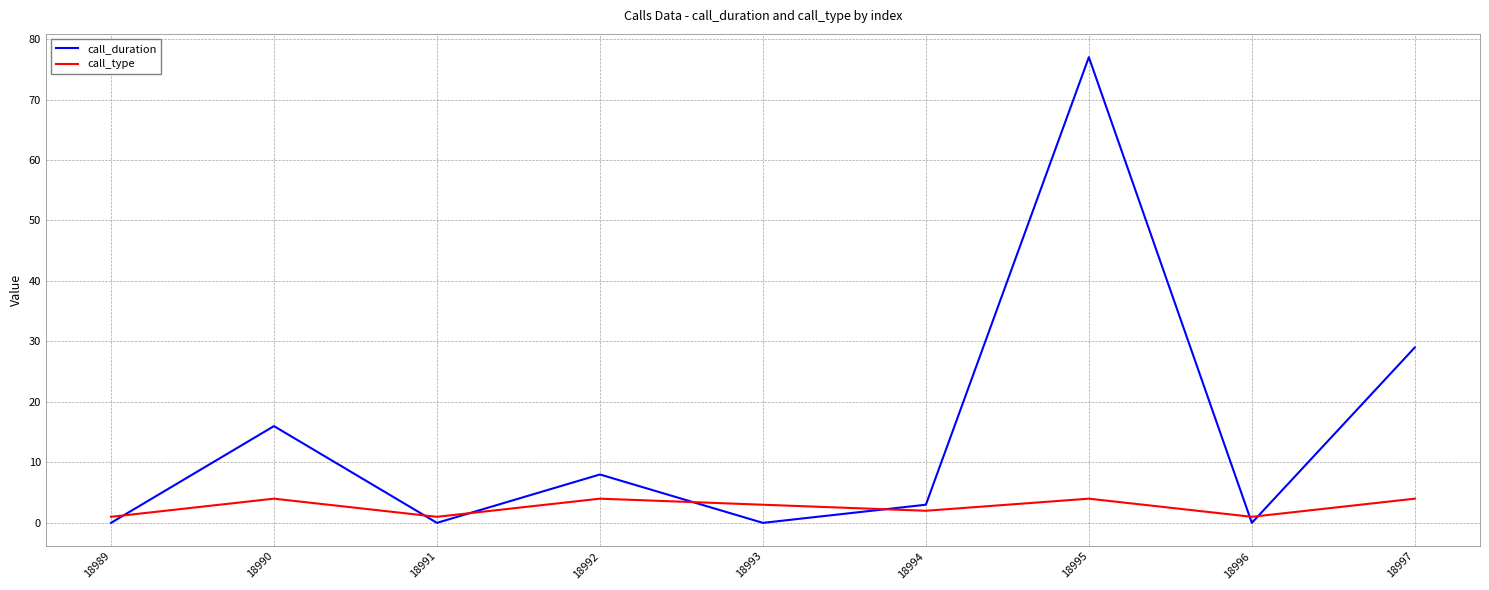

How many interior local peaks does the call_duration series have?

3